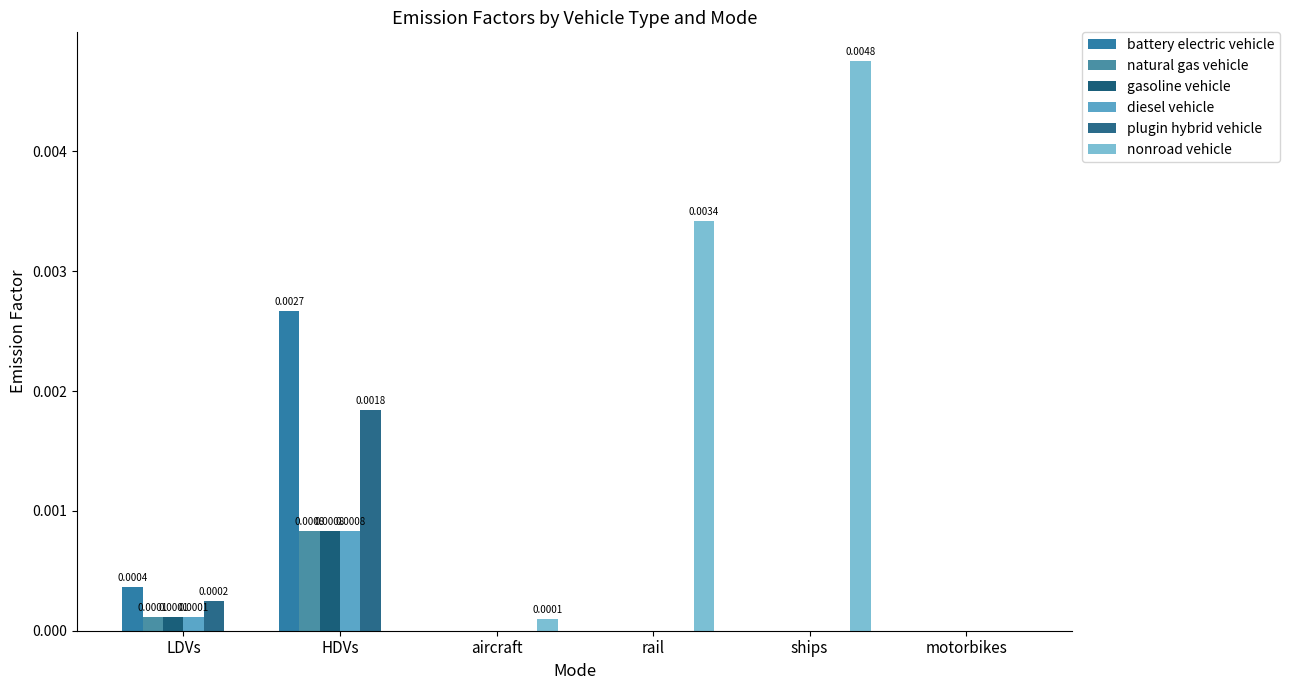

Rank the series by their maximum value, from lowest to highest.

natural gas vehicle, gasoline vehicle, diesel vehicle, plugin hybrid vehicle, battery electric vehicle, nonroad vehicle